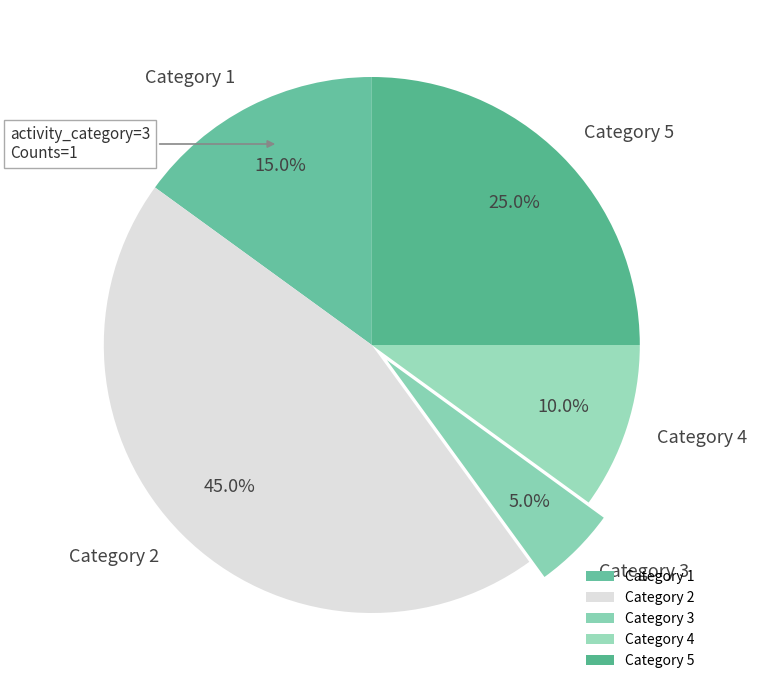

Is the sum of Category 5 and Category 1 greater than half?

No